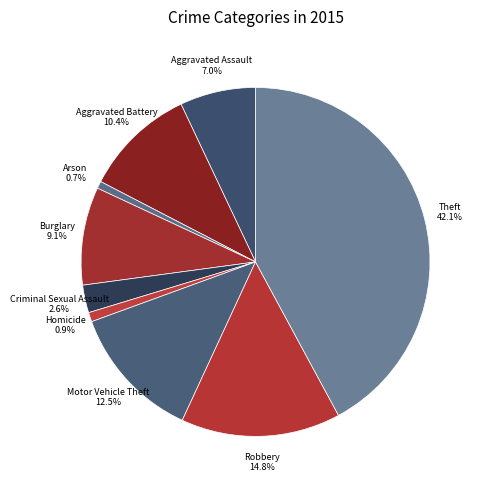

Is there a majority slice in this chart?

No